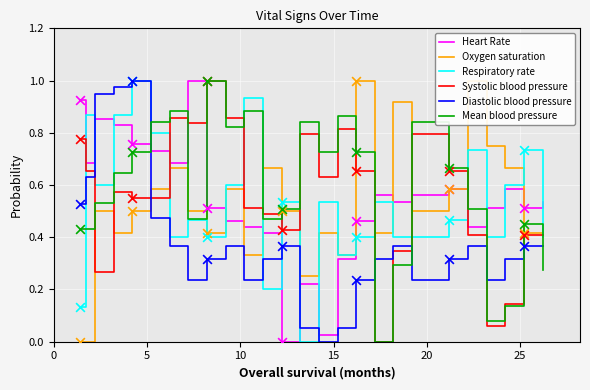

Which series ends up on top after the final intersection of Heart Rate and Systolic blood pressure?

Heart Rate